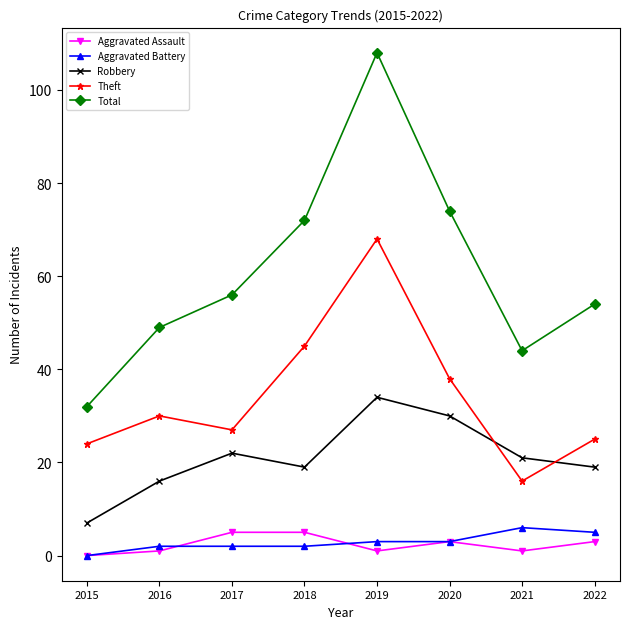

At which label does Robbery first exceed 21?

2017